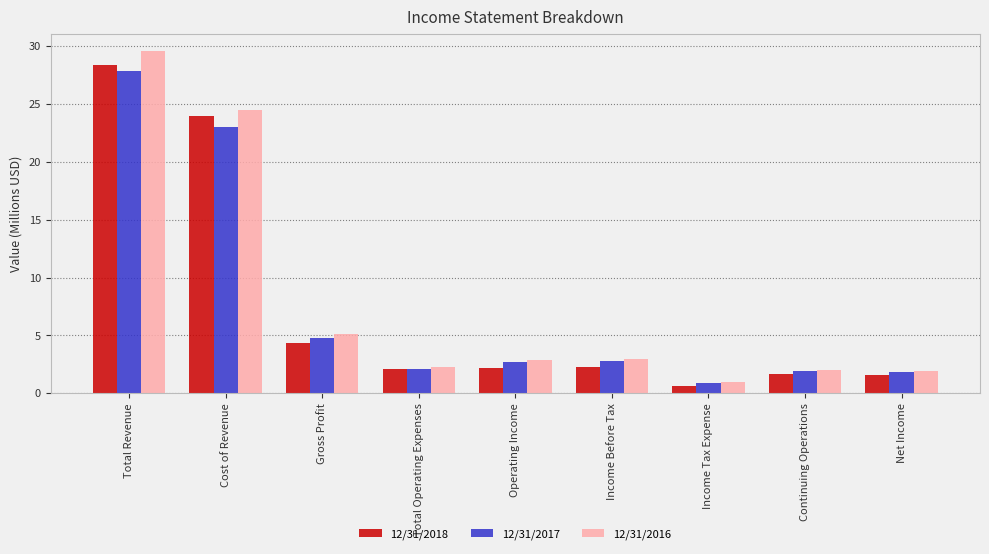

What is the value of the 12/31/2016 bar at the 4th from the left?

2.2